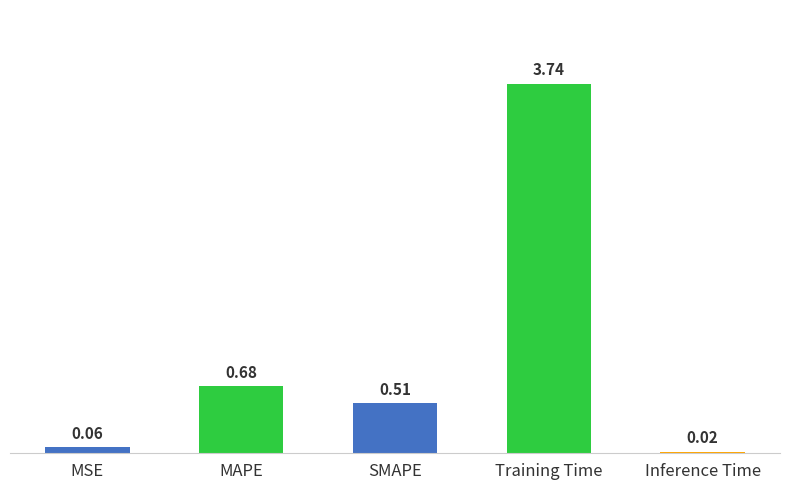

List the labels in order of value, smallest first.

Inference Time, MSE, SMAPE, MAPE, Training Time